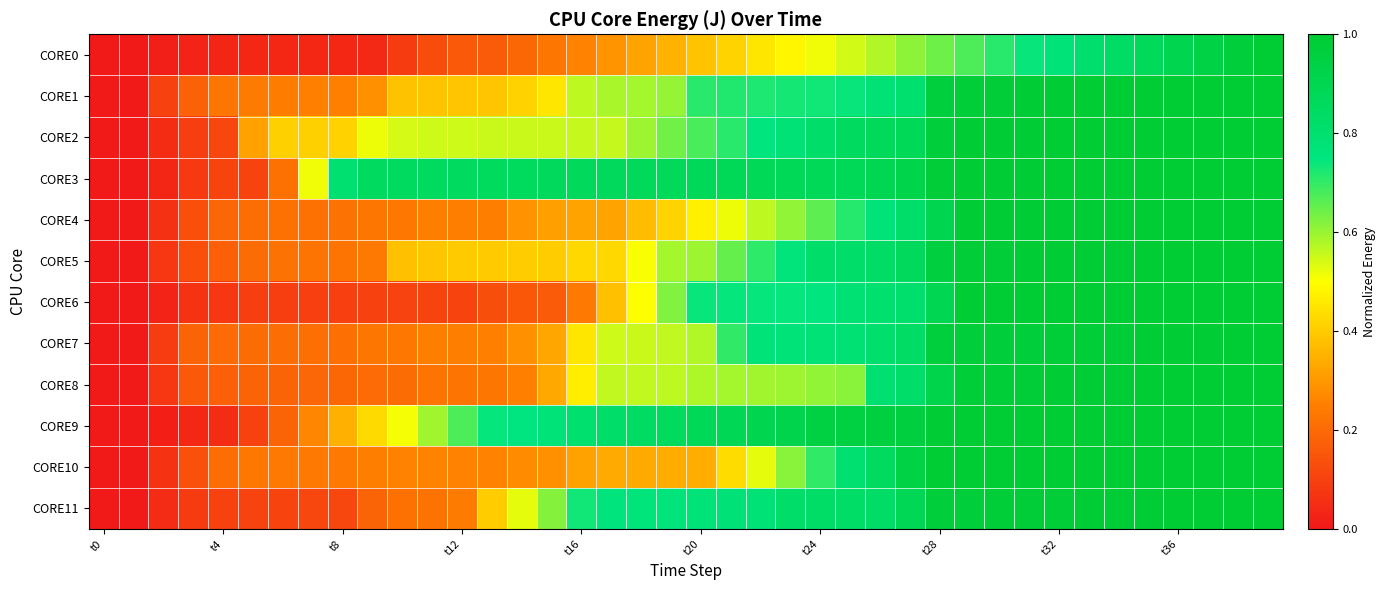

List the series in order of their peak value, lowest first.

CORE0, CORE1, CORE2, CORE3, CORE4, CORE5, CORE6, CORE7, CORE8, CORE9, CORE10, CORE11